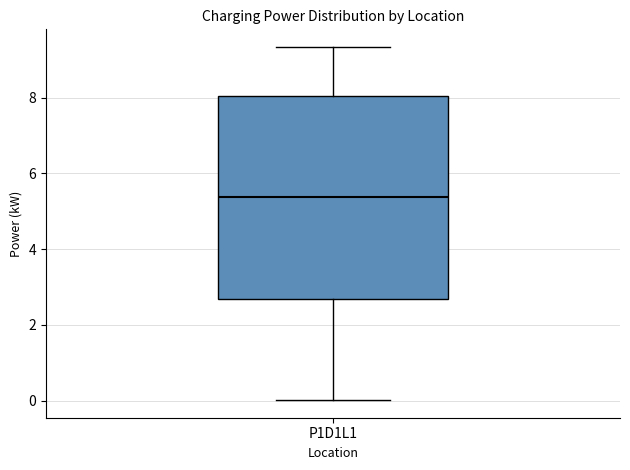

Where does the upper whisker of the box for P1D1L1 end on the y-axis? The values are not printed on the chart, so give them approximately, as read against the axis.

9.4